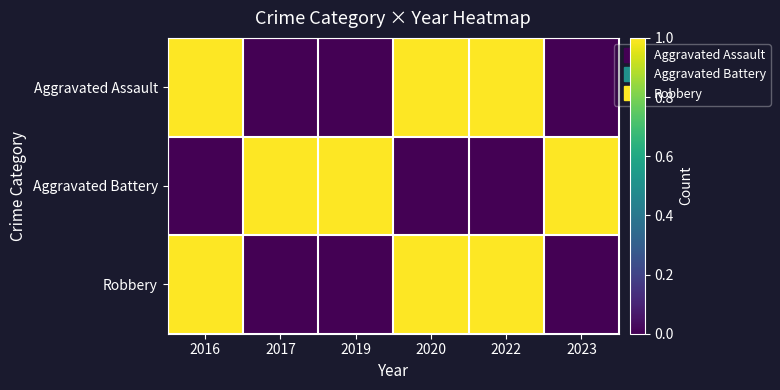

Rank the series by their maximum value, from lowest to highest.

Aggravated Assault, Aggravated Battery, Robbery